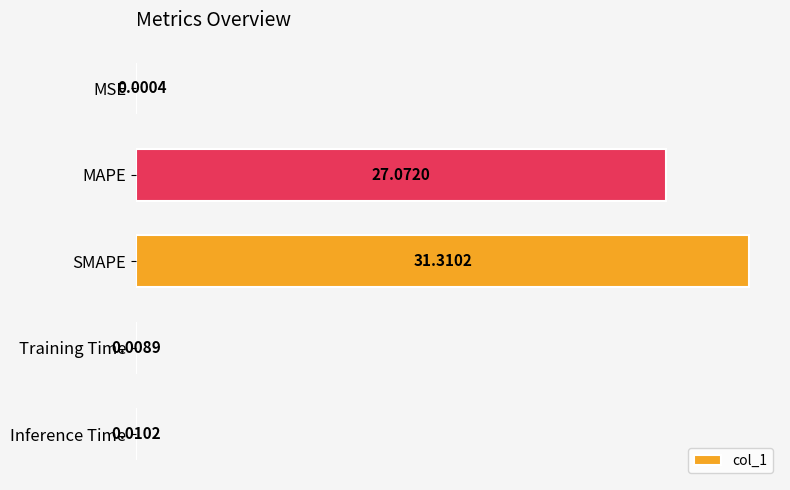

Which category has the highest value across all series?

SMAPE